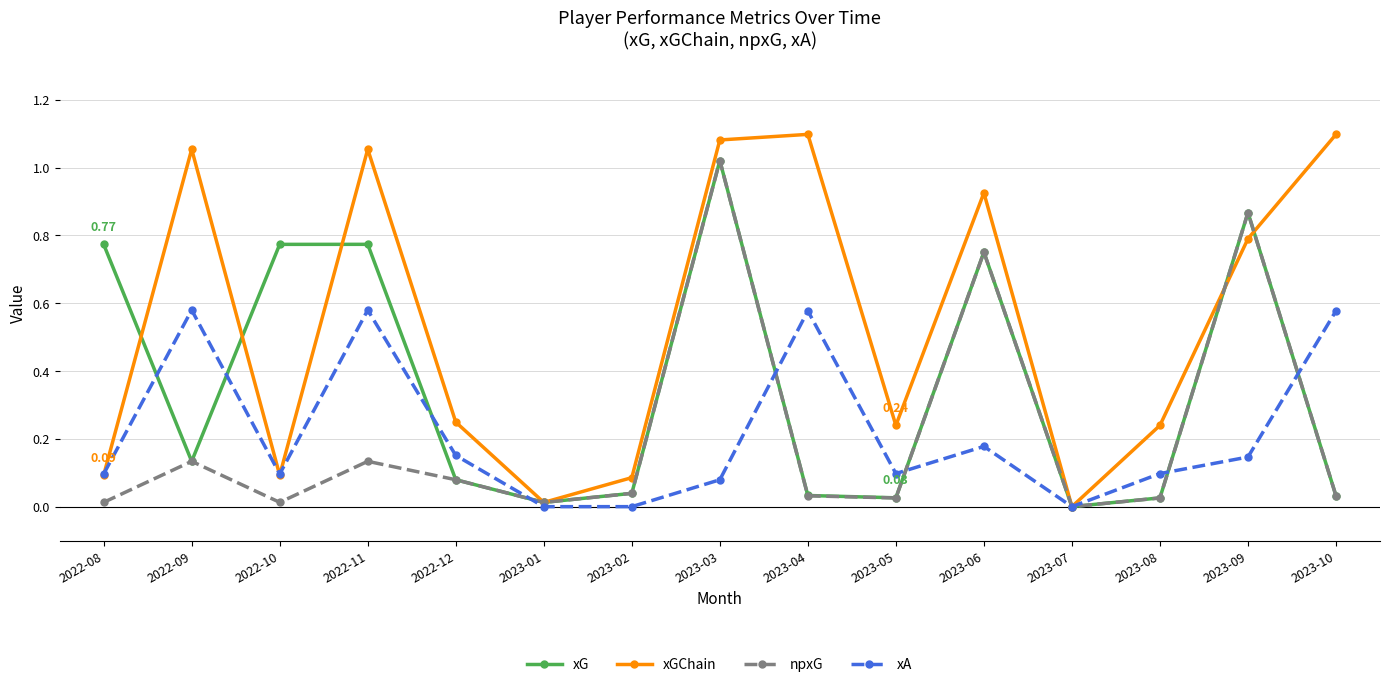

What are all the series names shown in the legend?

xG, xGChain, npxG, xA